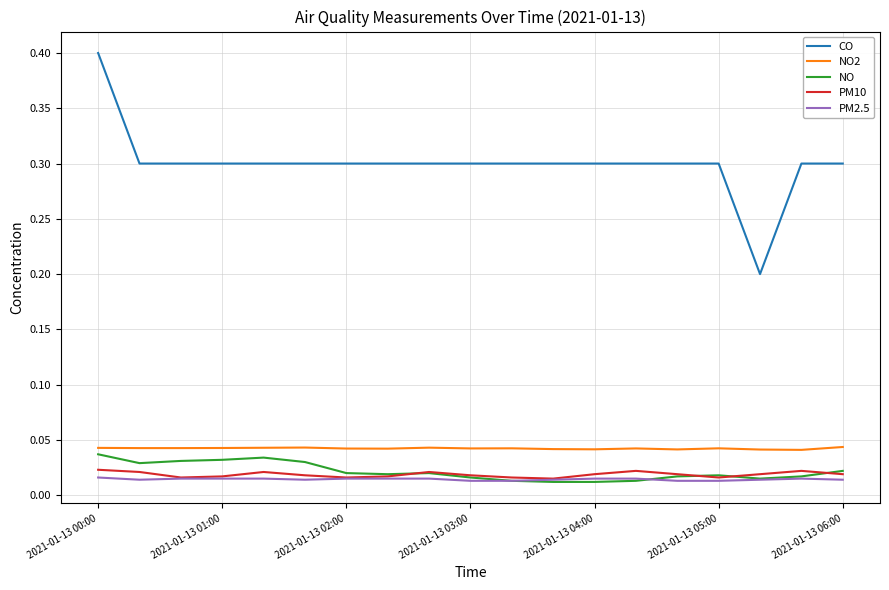

Count the CO values in the range 0 to 1.

19